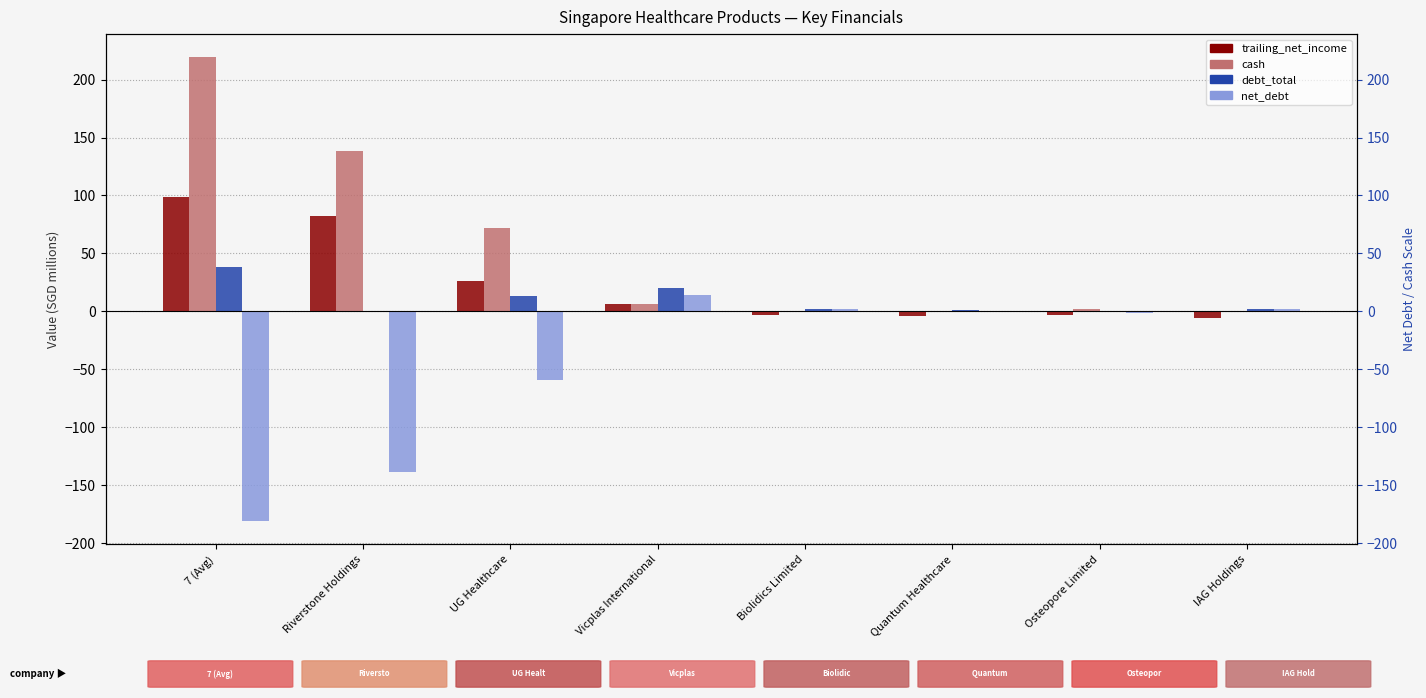

Is it true that trailing_net_income equals -3.4 at Biolidics Limited?

True